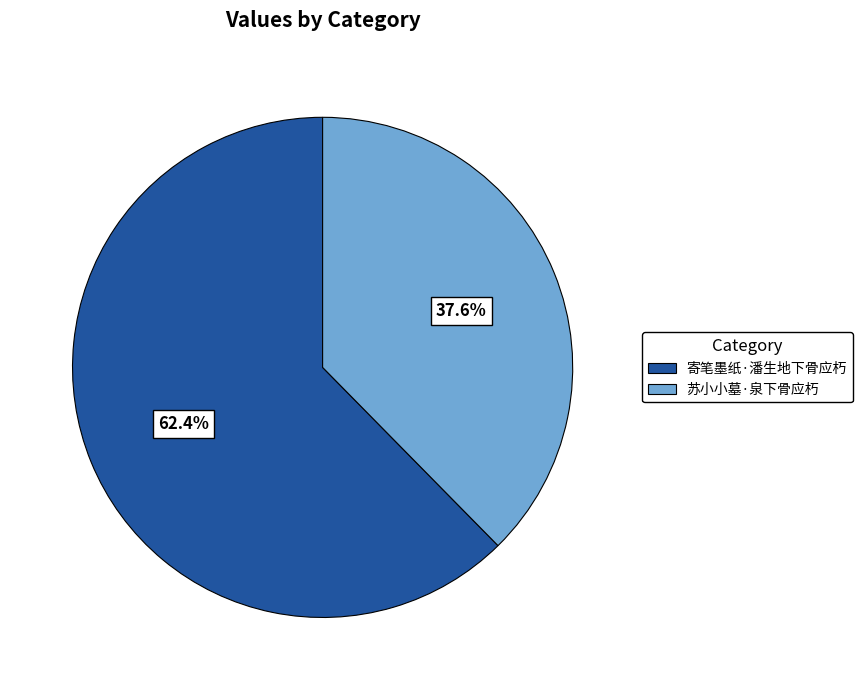

What is the ratio of the value at 苏小小墓·泉下骨应朽 to the value at 寄笔墨纸·潘生地下骨应朽?

0.6